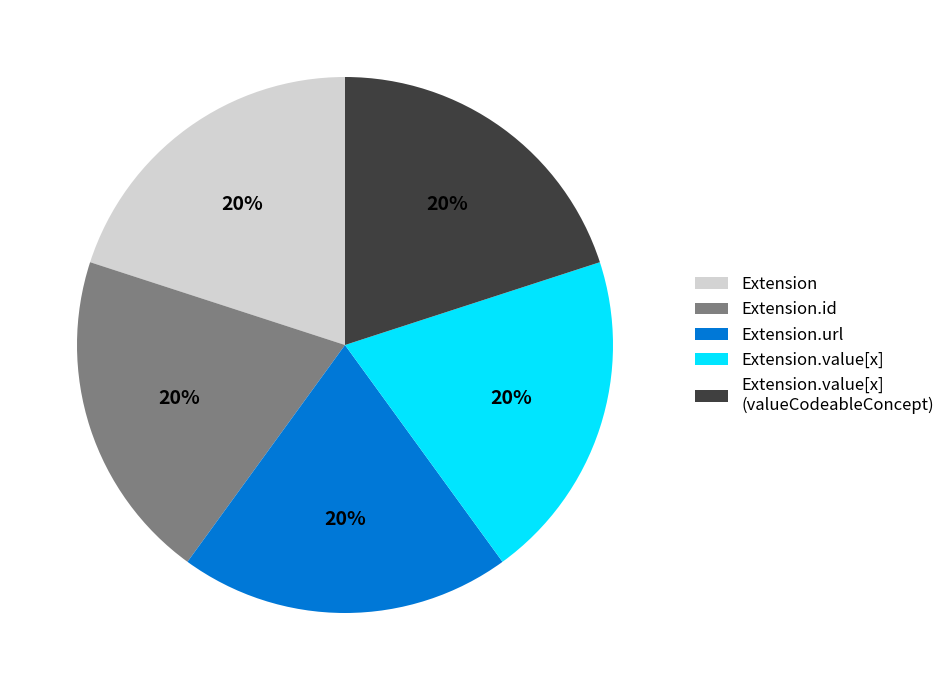

To the nearest percent, what is the average slice percentage?

20%